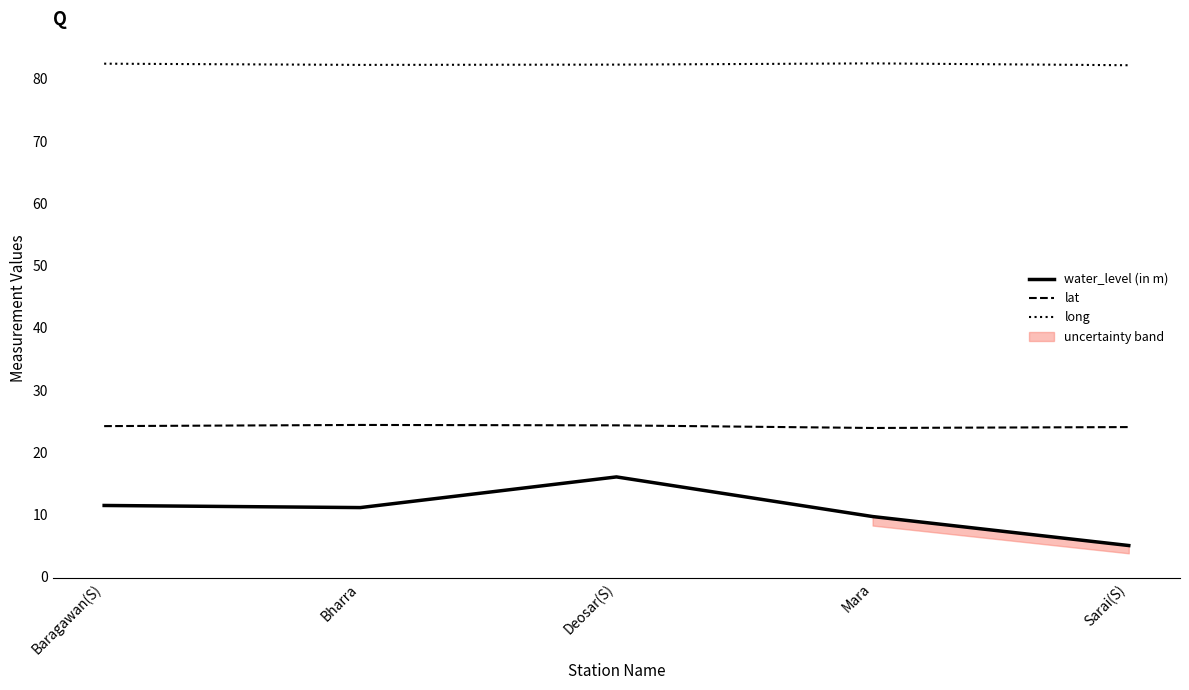

How many long values are between 82 and 83?

5